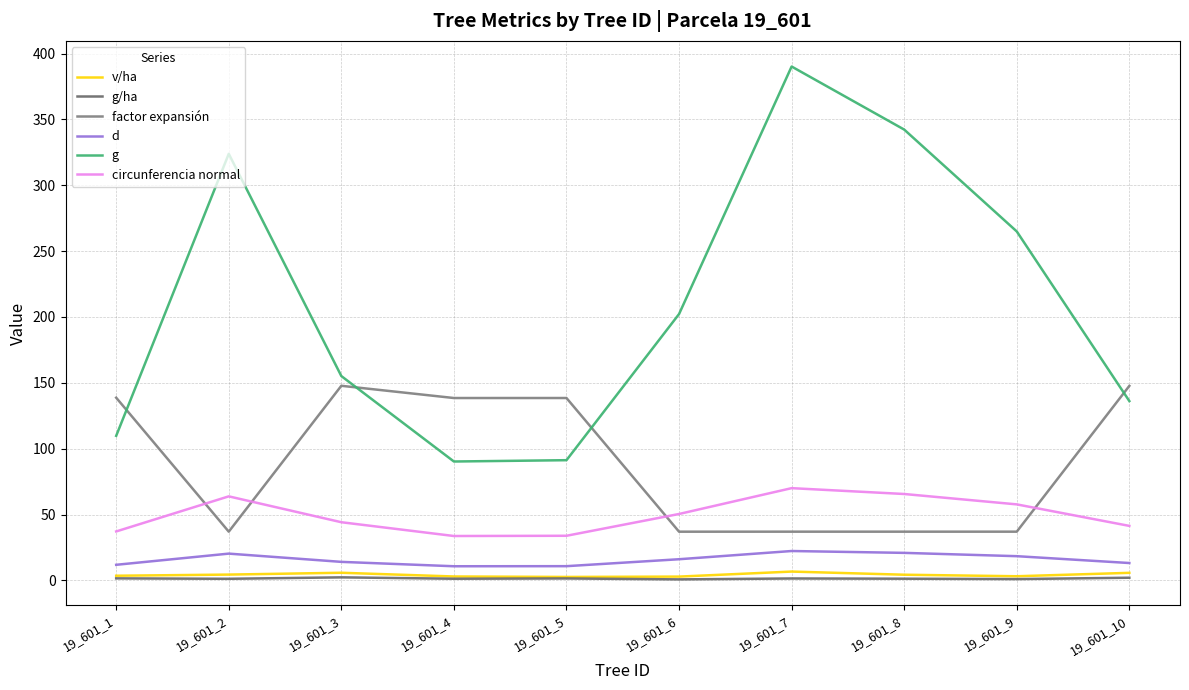

How many lines are shown in the chart?

6